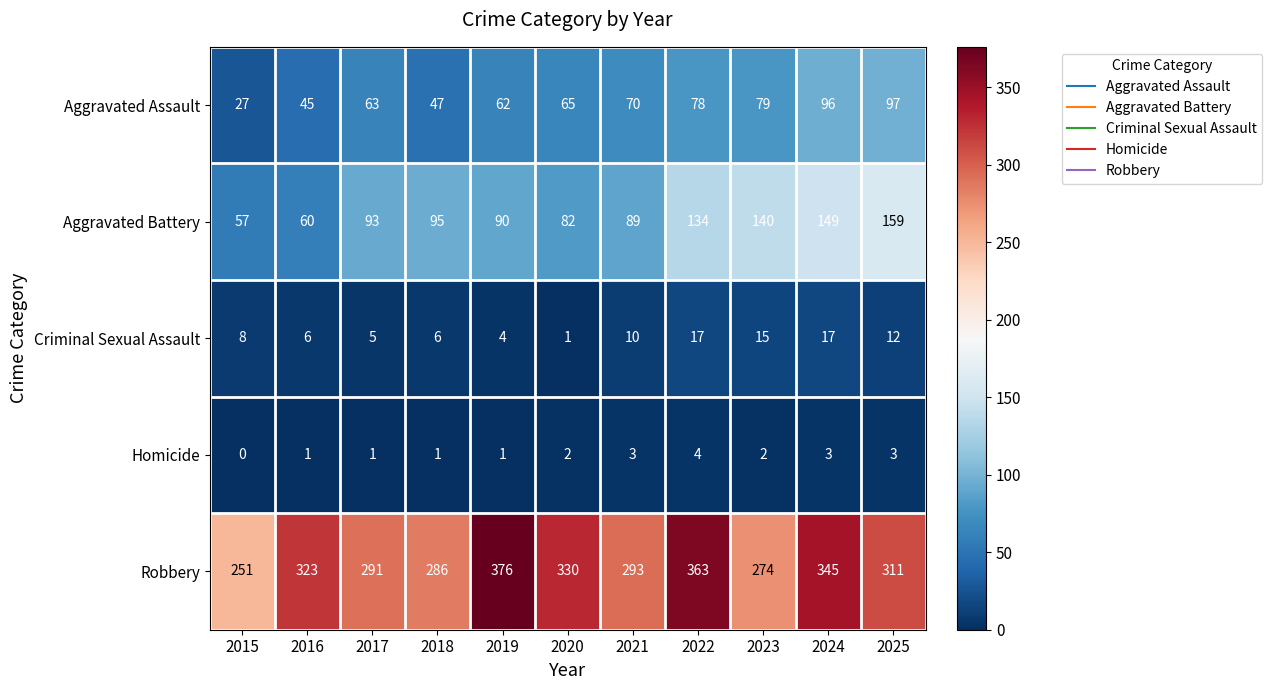

Is it true that Aggravated Battery equals 93 at 2017?

True